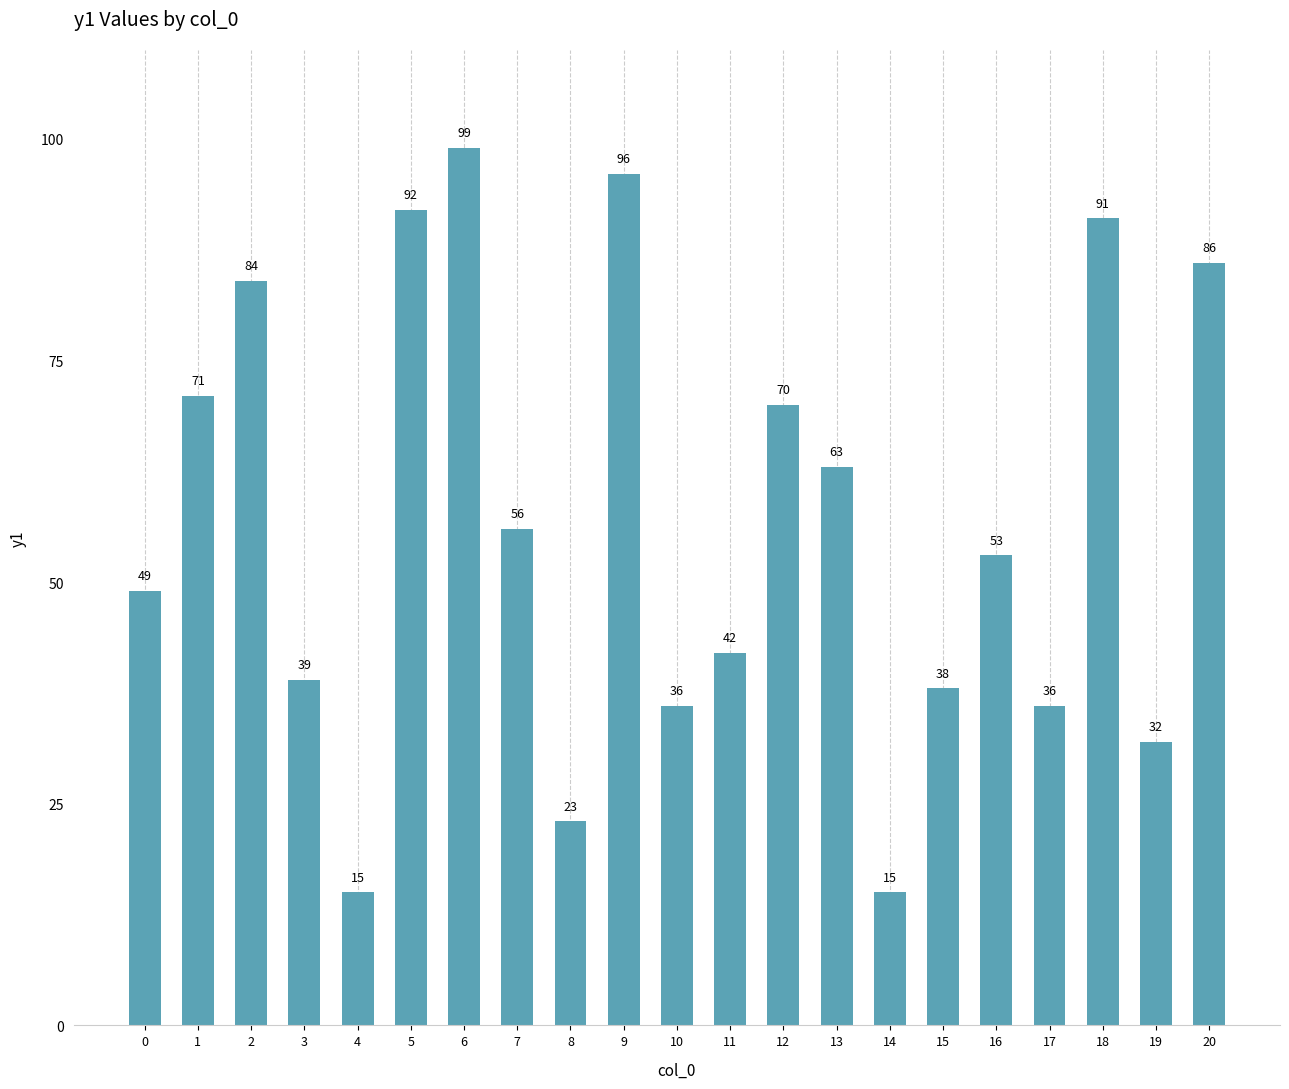

Which has a higher value, 1 or 5?

5